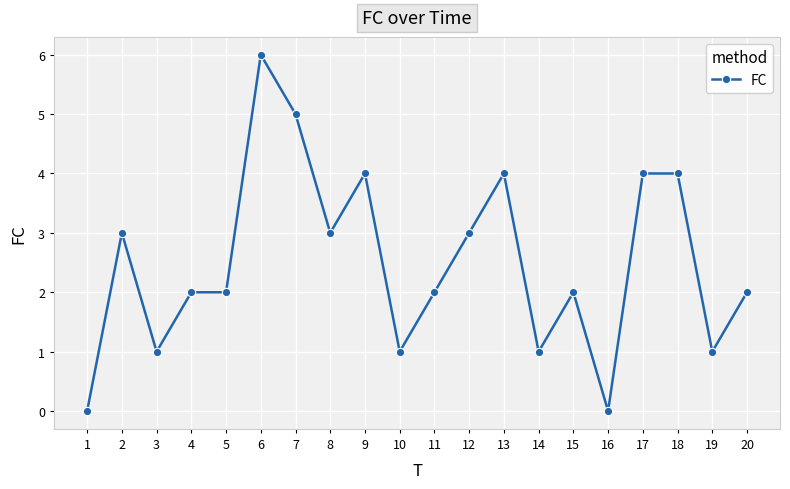

Reading left to right, transcribe all the data shown in this chart.

1=0	2=3	3=1	4=2	5=2	6=6	7=5	8=3	9=4	10=1	11=2	12=3	13=4	14=1	15=2	16=0	17=4	18=4	19=1	20=2